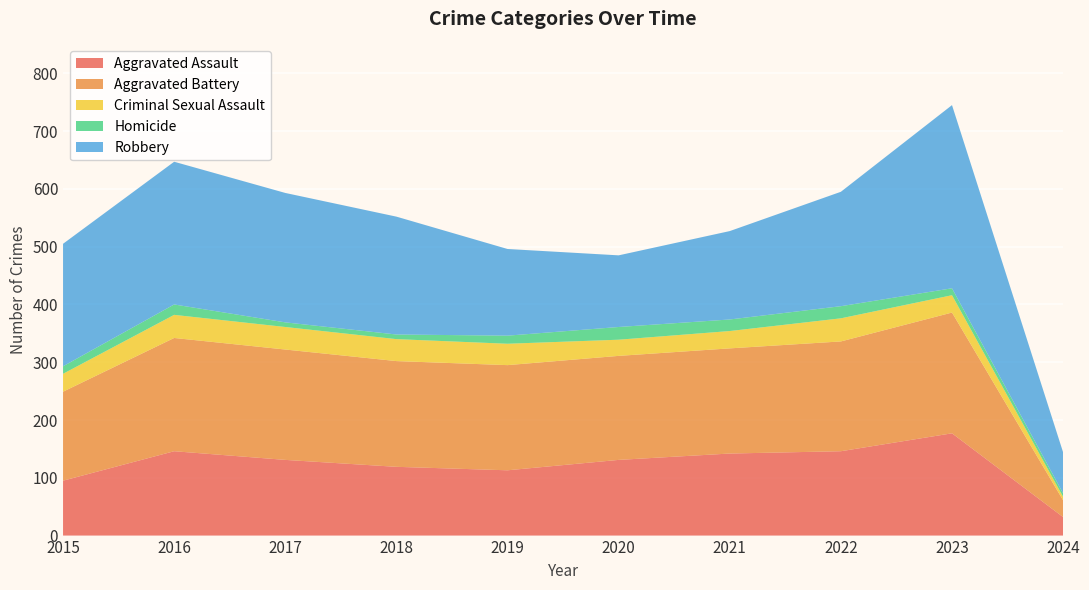

Reading right to left, what are all the values shown in this chart?

Aggravated Assault: 2024=32	2023=177	2022=146	2021=142	2020=131	2019=113	2018=119	2017=131	2016=146	2015=95
Aggravated Battery: 2024=29	2023=209	2022=190	2021=182	2020=180	2019=182	2018=183	2017=191	2016=196	2015=154
Criminal Sexual Assault: 2024=6	2023=30	2022=40	2021=30	2020=28	2019=37	2018=38	2017=39	2016=40	2015=31
Homicide: 2024=6	2023=12	2022=21	2021=20	2020=22	2019=14	2018=8	2017=8	2016=18	2015=13
Robbery: 2024=71	2023=317	2022=198	2021=153	2020=124	2019=150	2018=204	2017=224	2016=247	2015=212